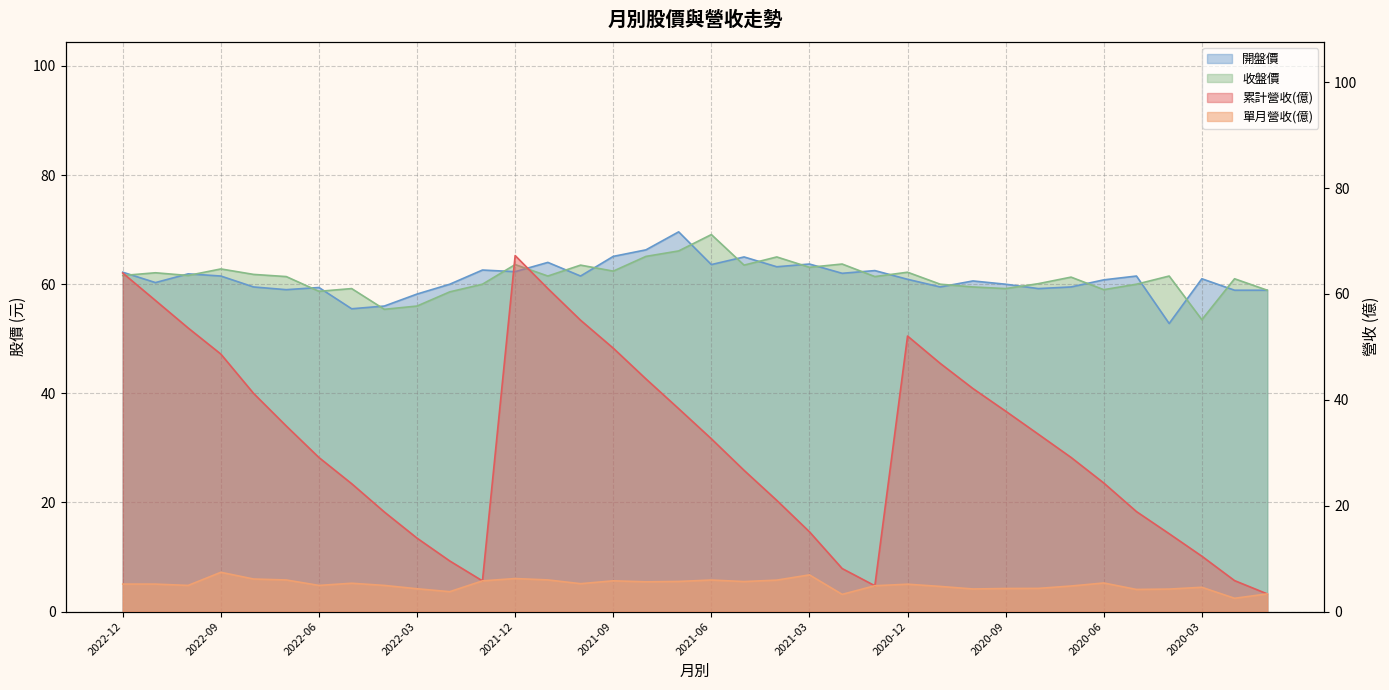

Where is the first local minimum for 累計營收(億)?

2022-01